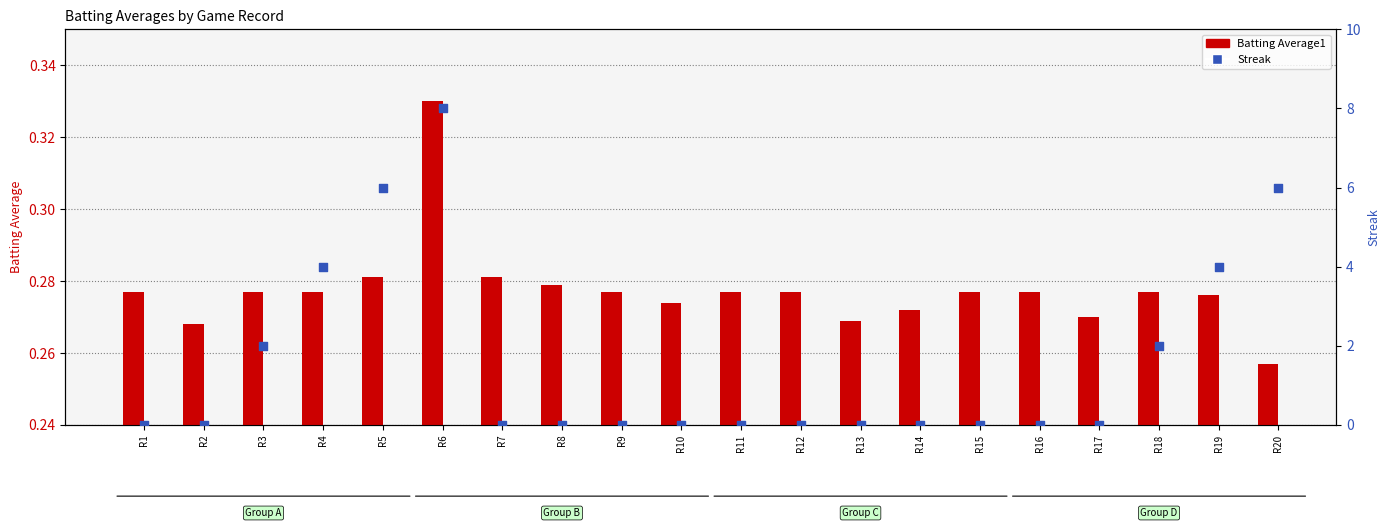

Which series has the largest total across all categories?

Streak